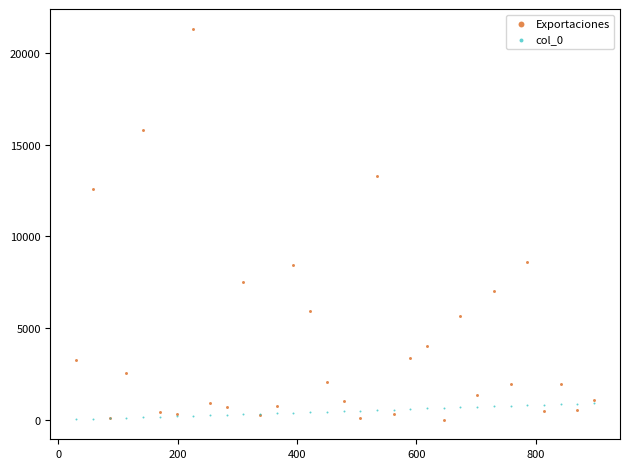

Which series has the widest spread of Y values?

Exportaciones